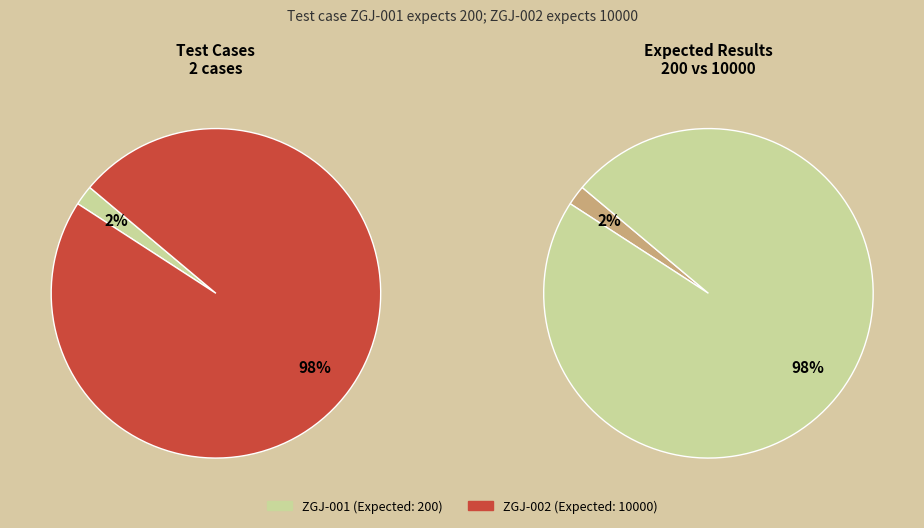

How much of the chart is everything except ZGJ-001?

98.0%